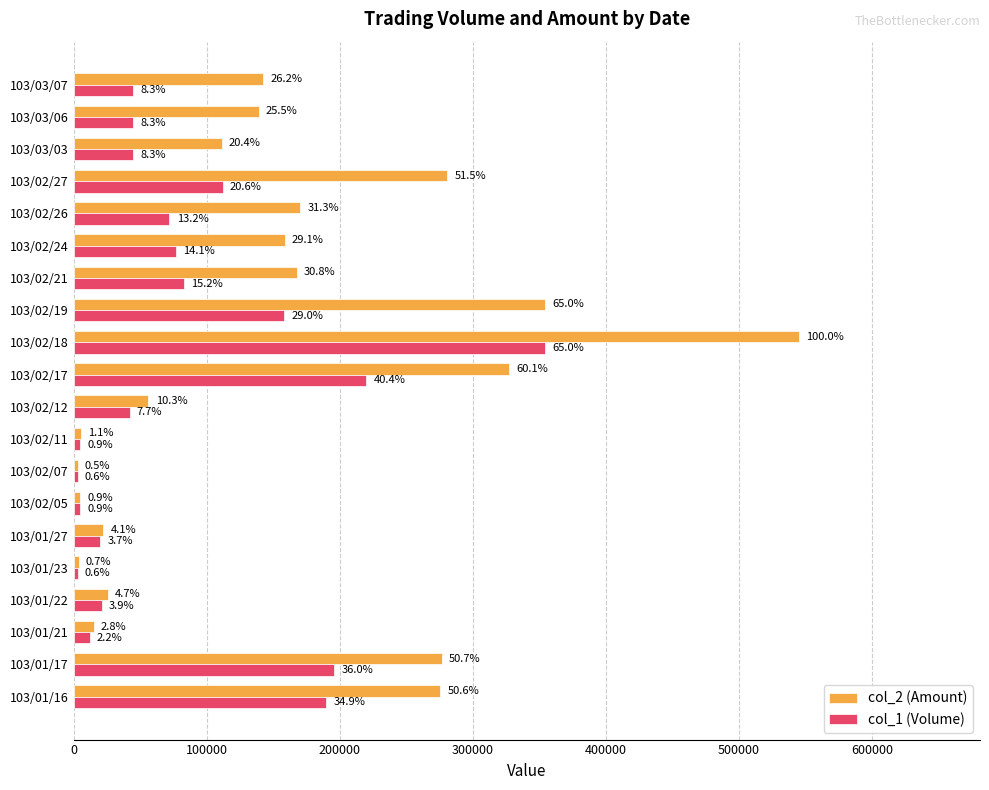

Which series has the widest spread of values?

col_2 (Amount)